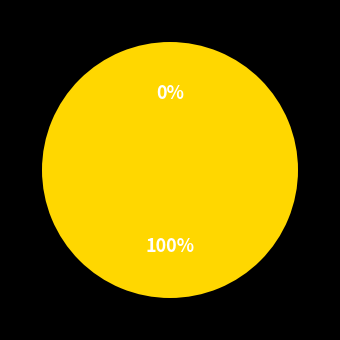

The 1598315006 slice represents 100% of the pie. True or false?

True